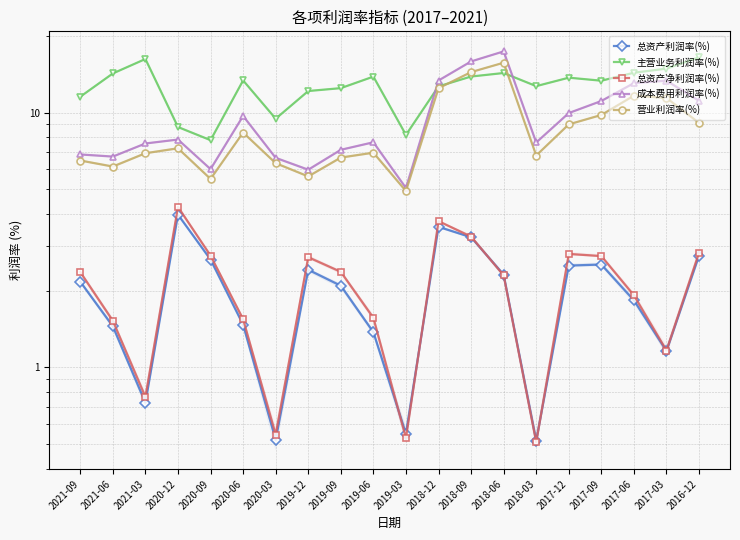

The value of 成本费用利润率(%) at 2021-06 is 9.9. True or false?

False